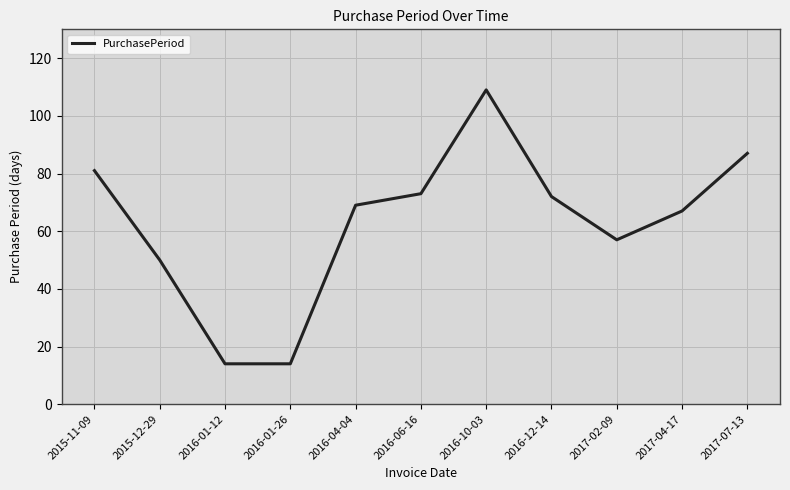

What is the maximum value shown in the chart?

109